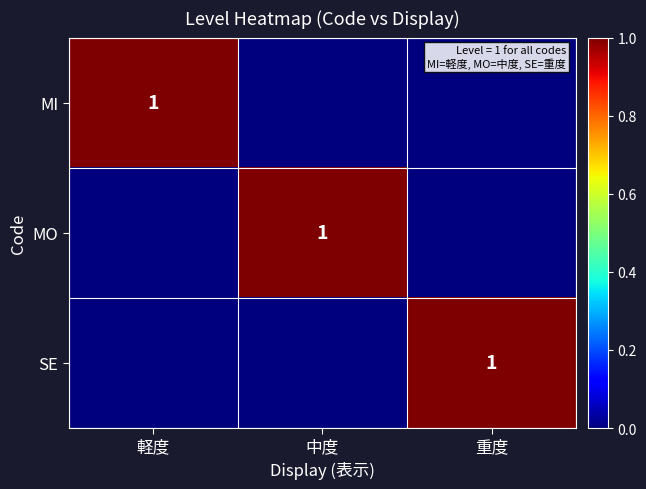

True or false: MI has a value of 1 at 軽度.

True